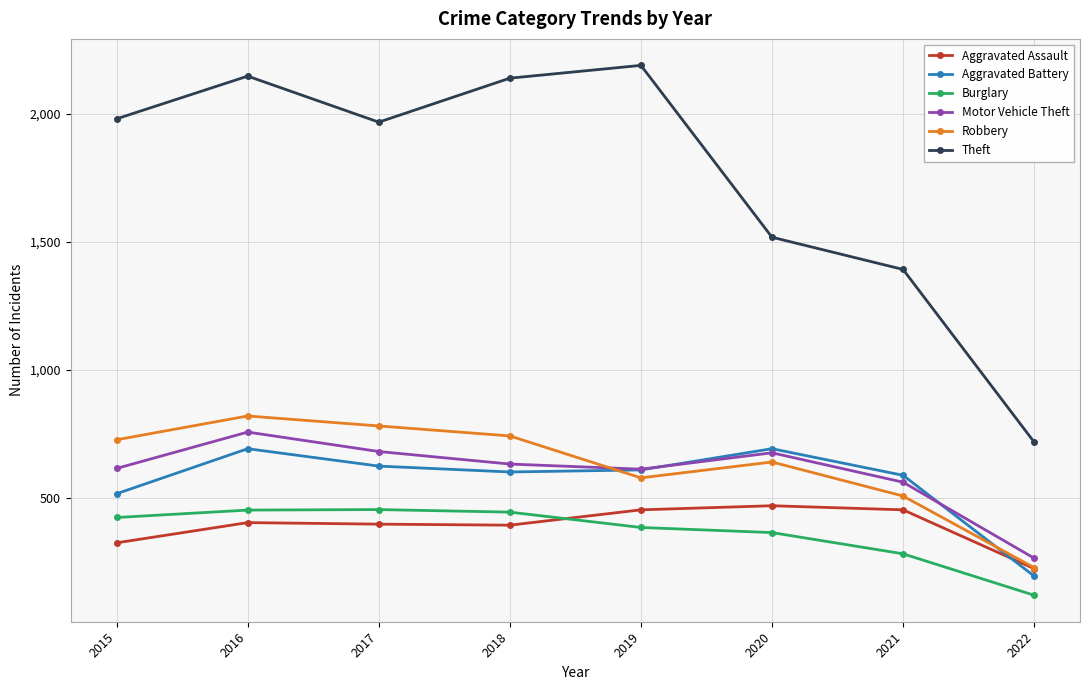

At which category does the chart reach its minimum across all series?

2022